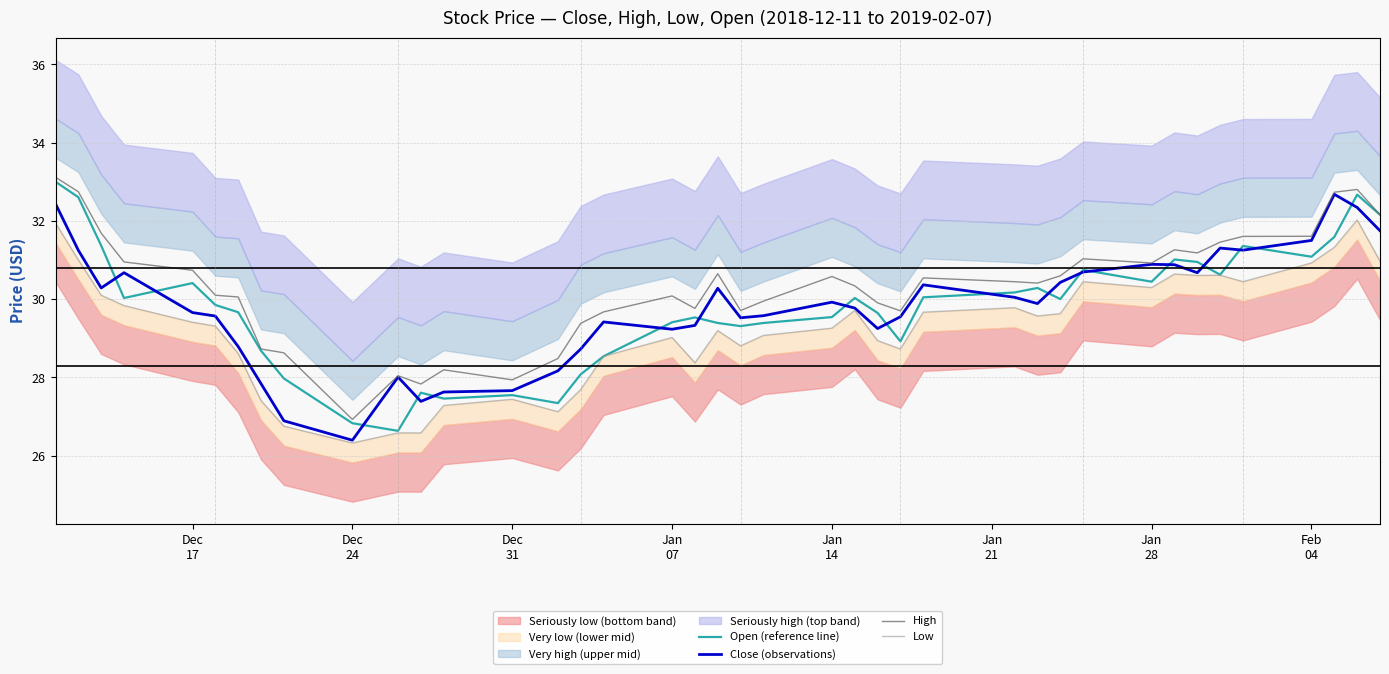

What is the difference between the second highest and second lowest values in the Close (observations) series?

5.5